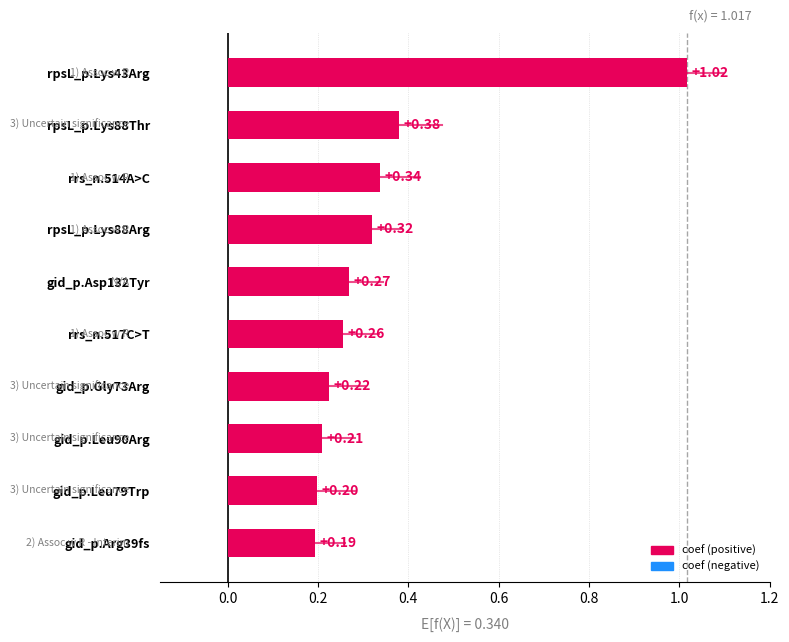

How many distinct data groups are displayed?

1